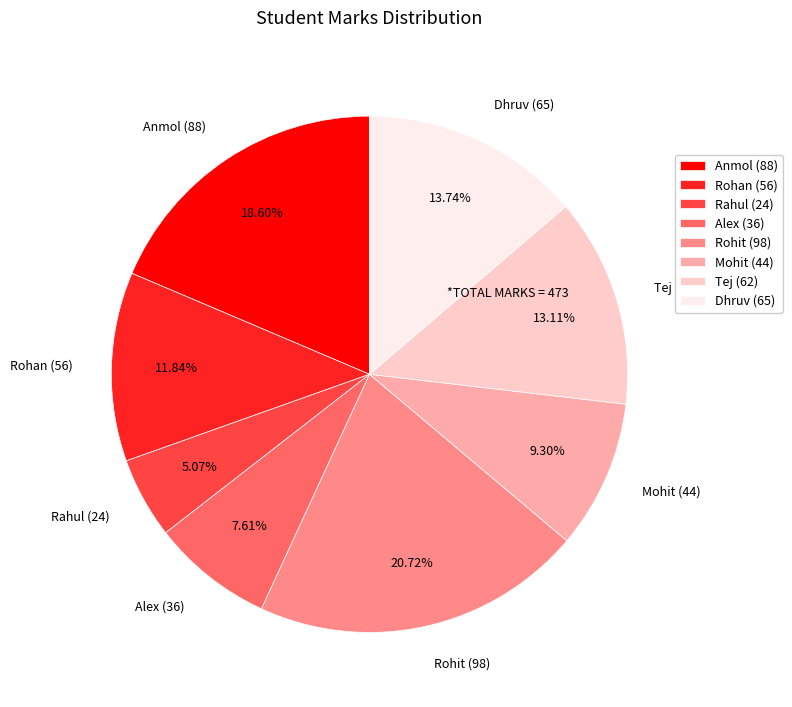

To the nearest percent, what percentage of the pie is Rohit?

21%